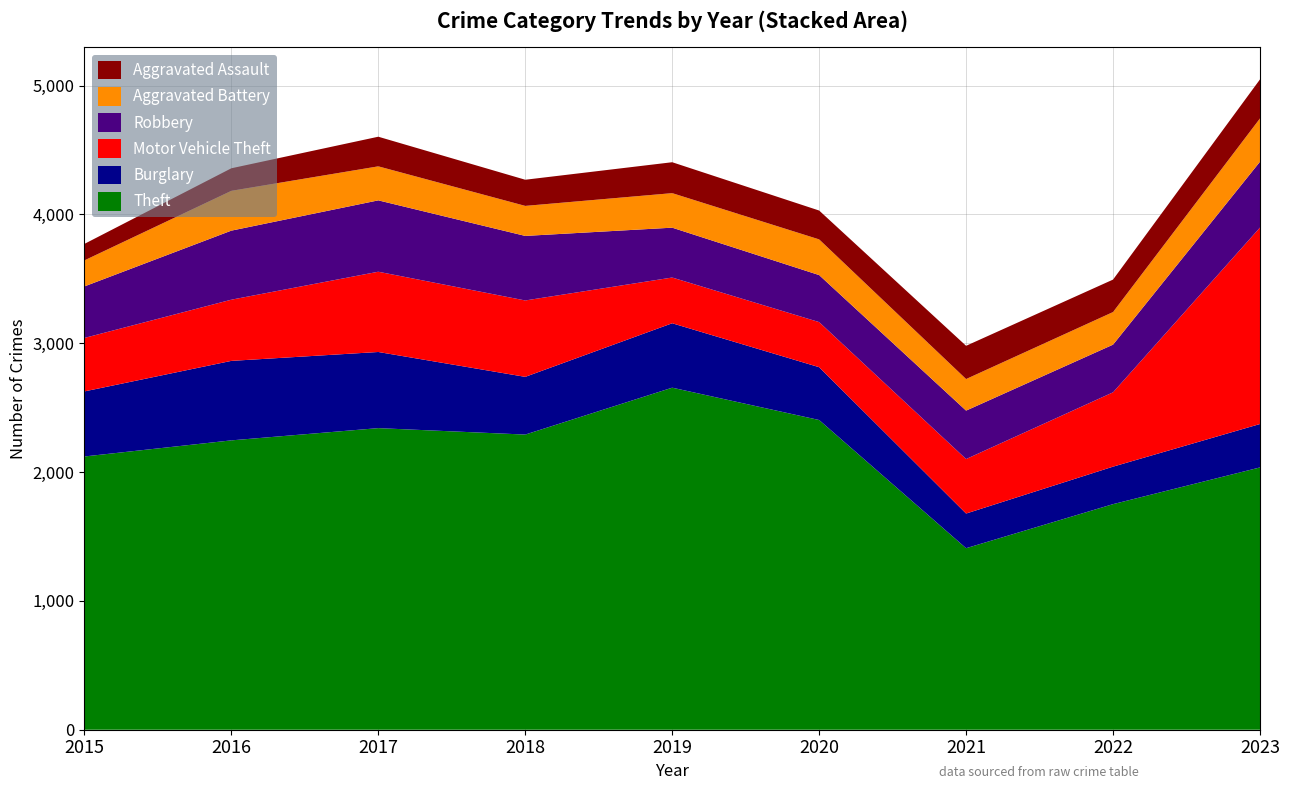

Reading left to right, what are all the values shown in this chart?

Theft: 2121	2246	2341	2291	2655	2404	1409	1751	2036
Burglary: 505	617	591	448	500	410	269	291	337
Motor Vehicle Theft: 415	475	623	593	355	350	423	577	1525
Robbery: 400	536	554	501	387	365	376	370	511
Aggravated Battery: 202	309	264	233	268	277	245	253	336
Aggravated Assault: 128	175	230	203	240	224	258	252	303